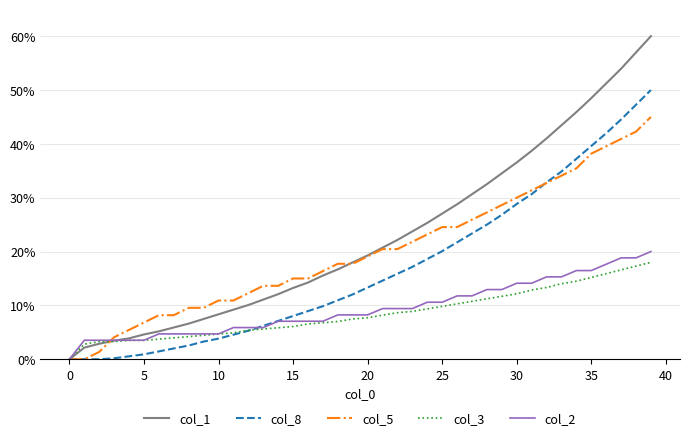

Which series has the widest spread of values?

col_1